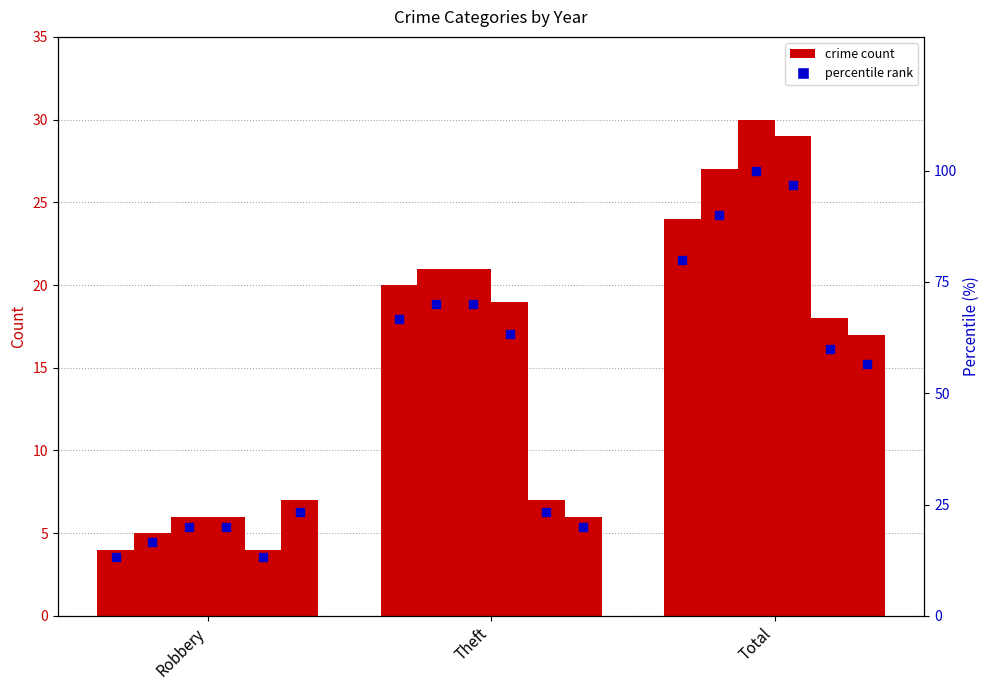

Between Robbery and Total, which is larger?

Total